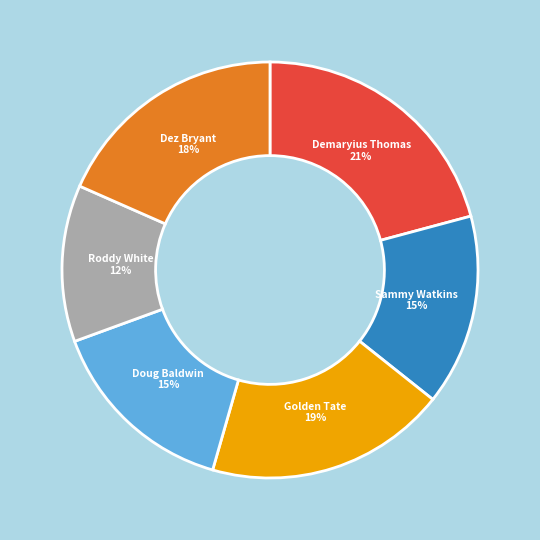

Is there any slice that represents more than half of the pie?

No